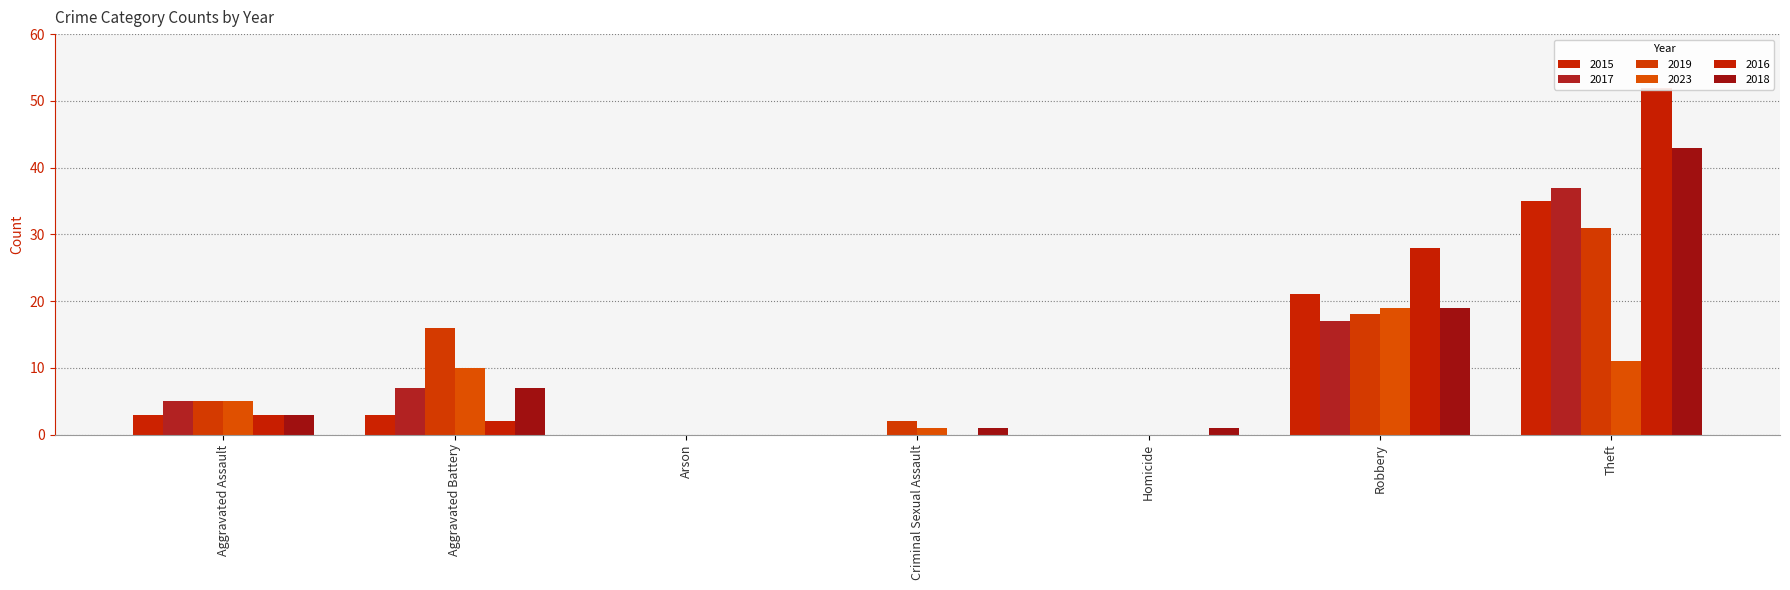

Is it true that 2015 equals 10 at Theft?

False